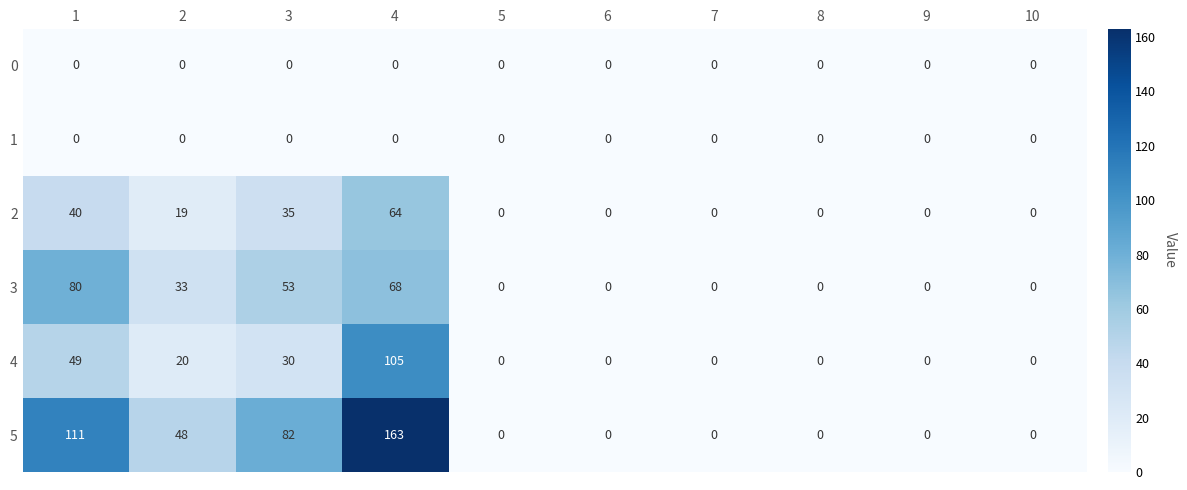

What is the sum of all 4 values?

204